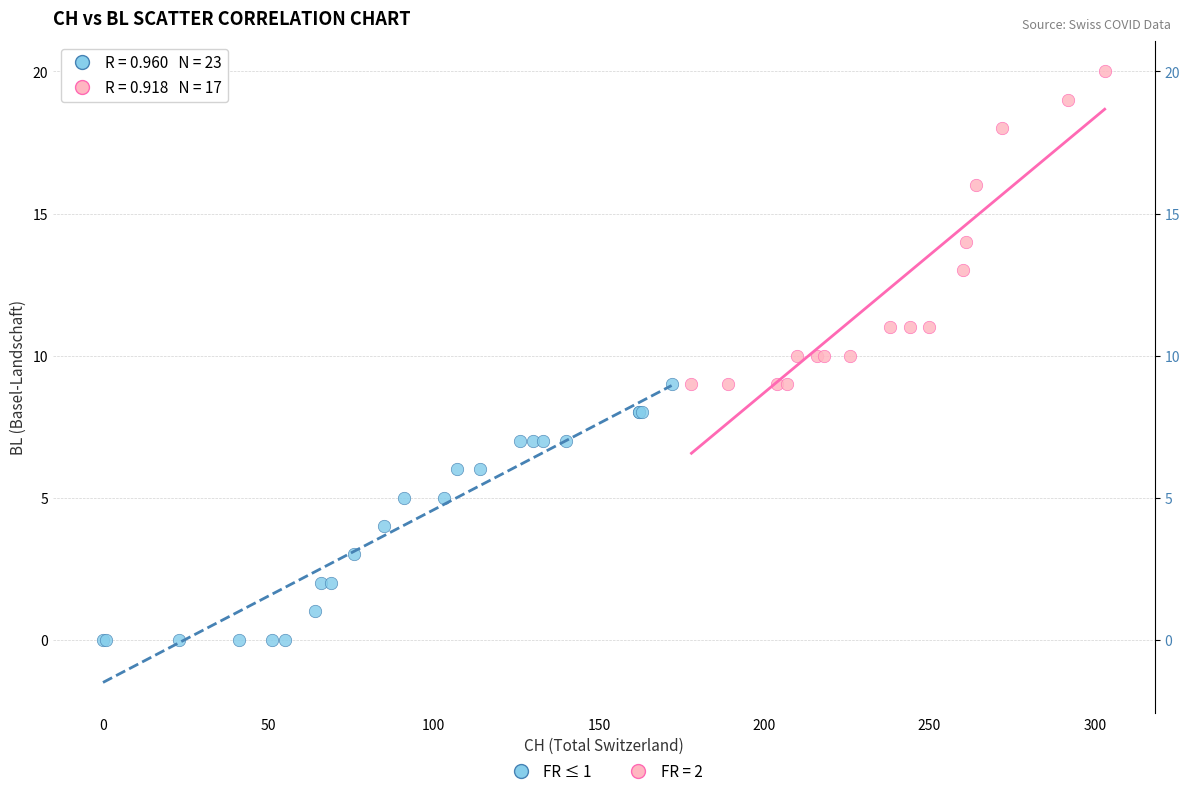

Which series contains the lowest Y value?

FR ≤ 1